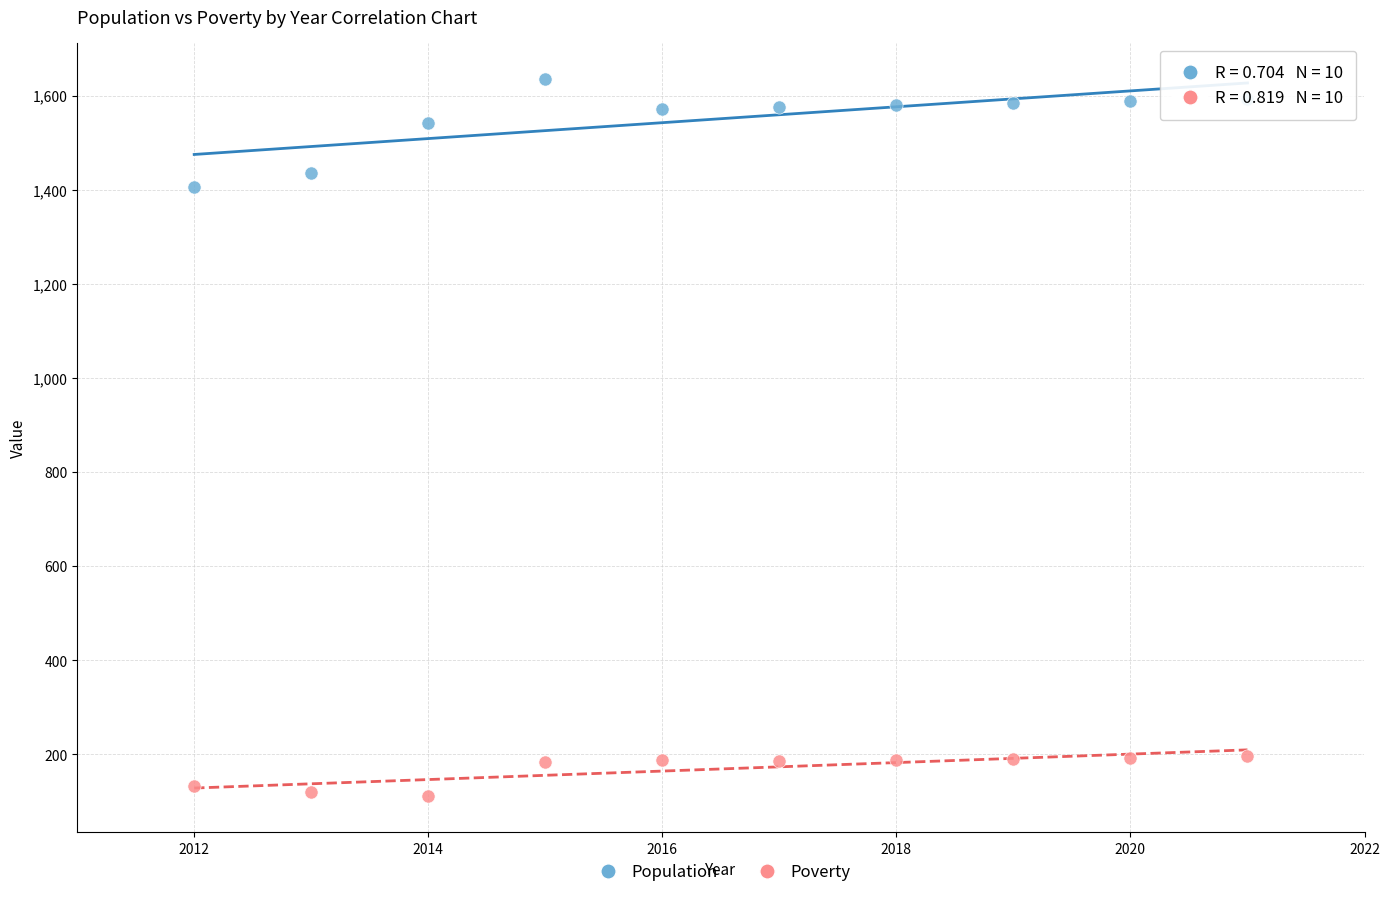

What is the X range (max minus min) for the scatter plot?

9